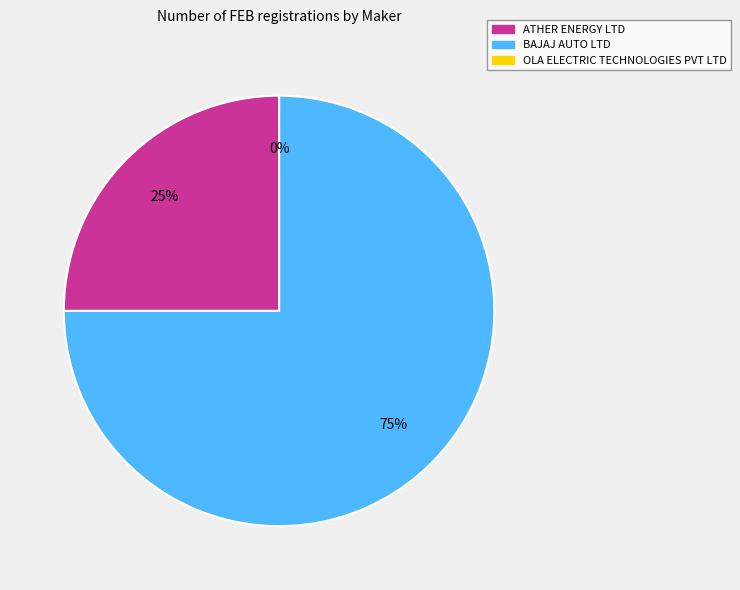

How many segments does this pie chart have?

3